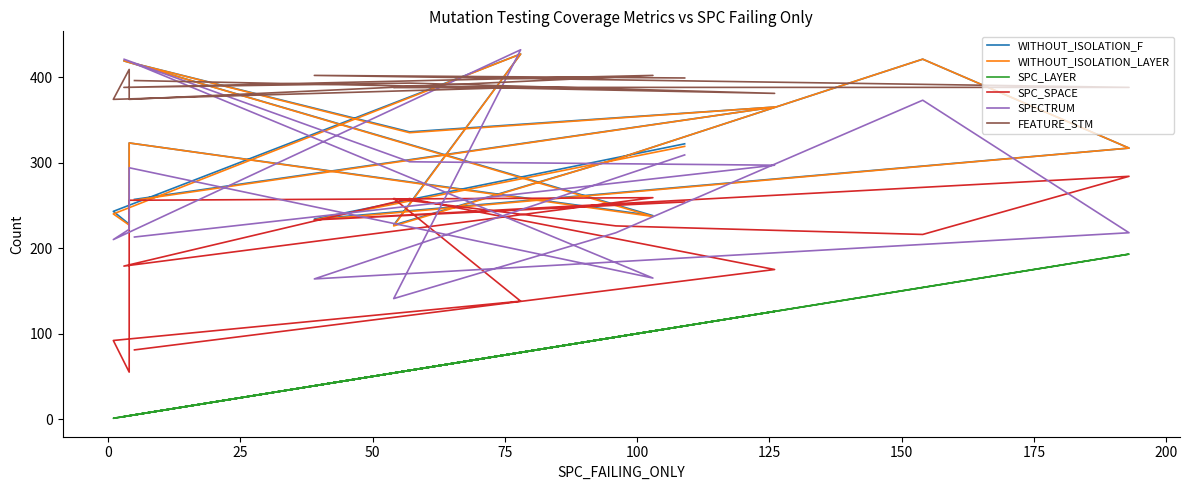

What is the difference between the highest and lowest values at 50?

418